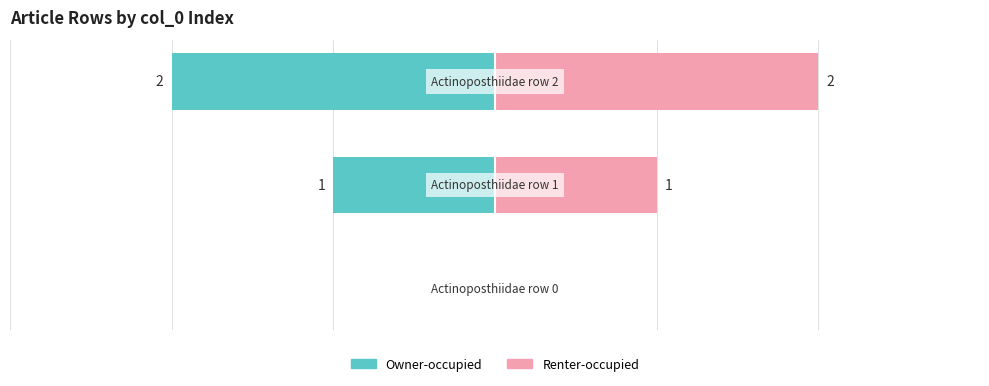

Which series changed the most between 0 and 2?

Owner-occupied